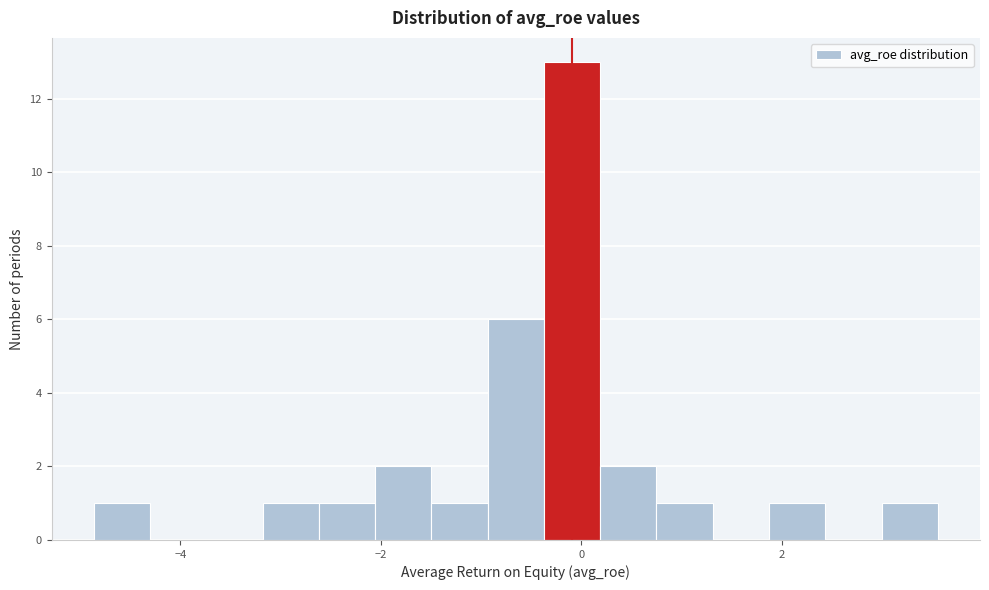

Read against the x-axis, roughly where is the centre of the tallest bar?

0.0